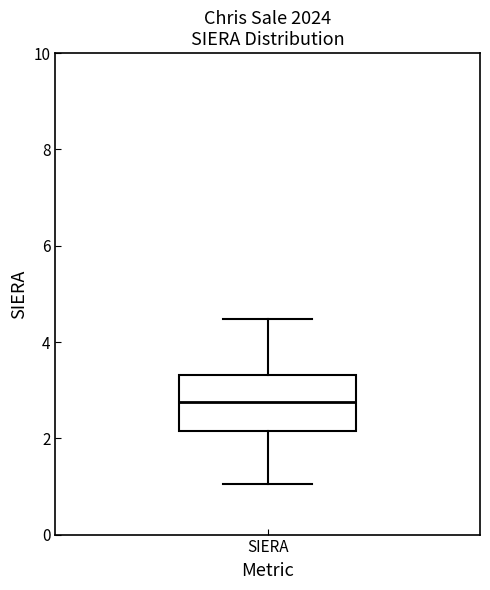

Transcribe this box plot: give where the median line is, the range the box spans, and where the two whiskers end, as read against the y-axis. The values are not printed on the chart, so give them approximately, as read against the axis.

median 2.8, box 2.2 to 3.4, whiskers 1.0 to 4.4